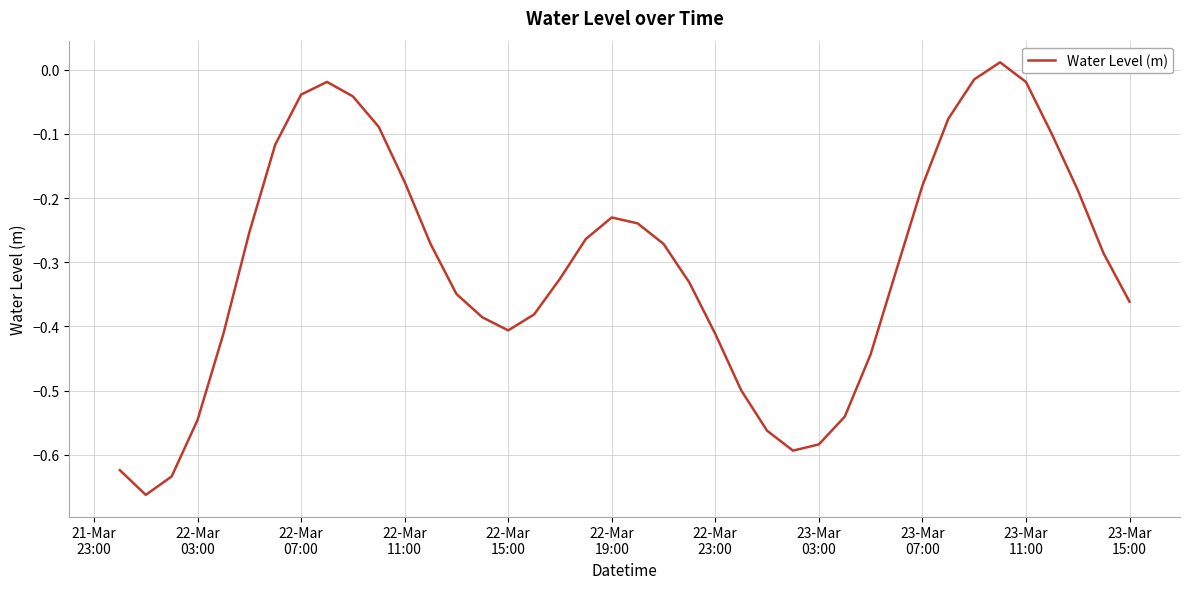

Reading left to right, what are all the values shown in this chart?

-0.6	-0.7	-0.6	-0.5	-0.4	-0.3	-0.1	-0.0	-0.0	-0.0	-0.1	-0.2	-0.3	-0.3	-0.4	-0.4	-0.4	-0.3	-0.3	-0.2	-0.2	-0.3	-0.3	-0.4	-0.5	-0.6	-0.6	-0.6	-0.5	-0.4	-0.3	-0.2	-0.1	-0.0	0.0	-0.0	-0.1	-0.2	-0.3	-0.4